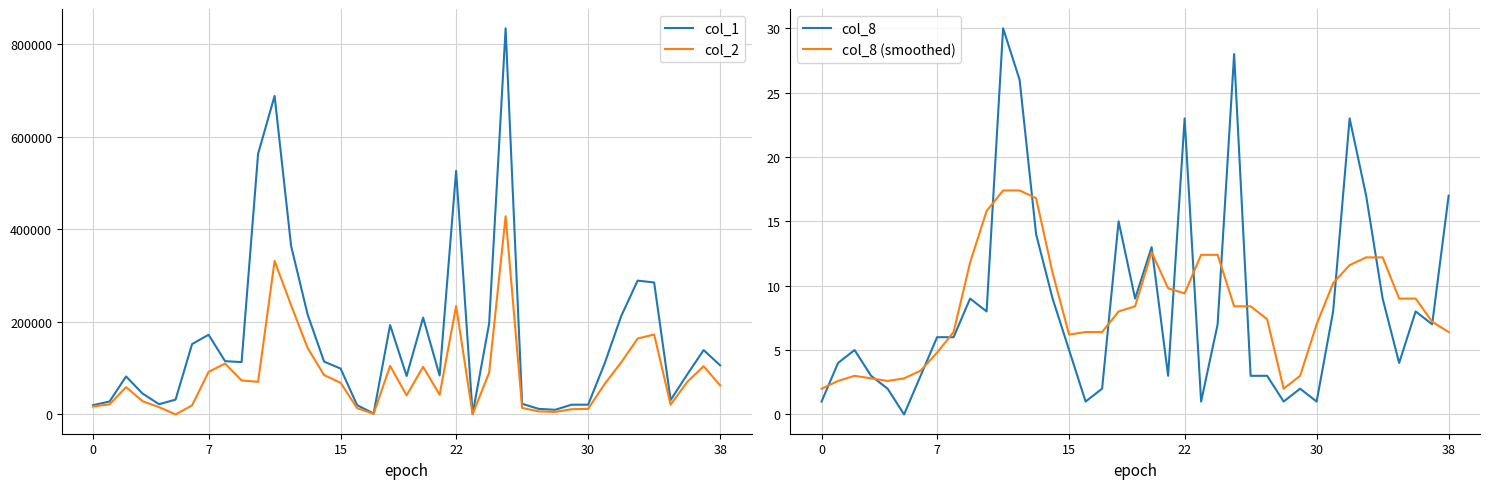

Is it true that col_8 (smoothed) equals 12.4 at 30?

False